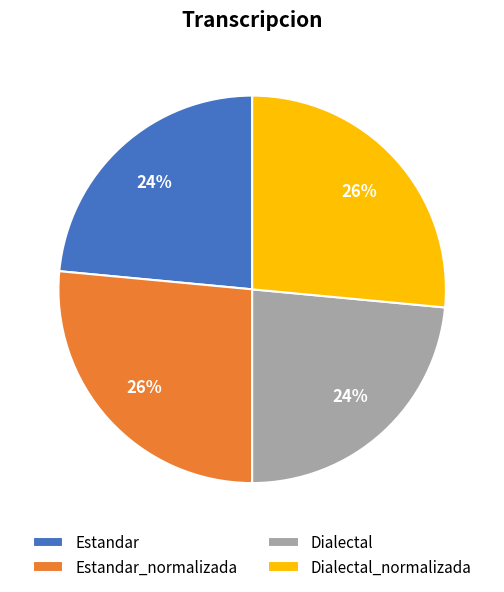

Is Estandar_normalizada the majority of the pie?

No